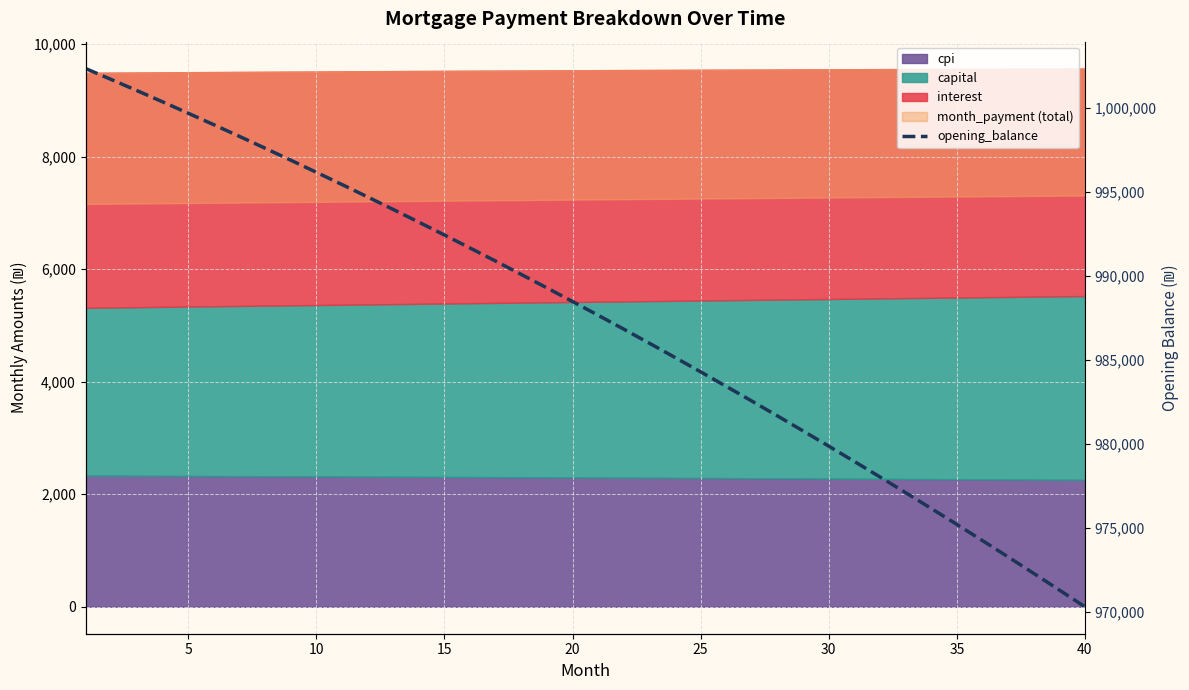

True or false: the data shows 1506092.3 at 30.

False